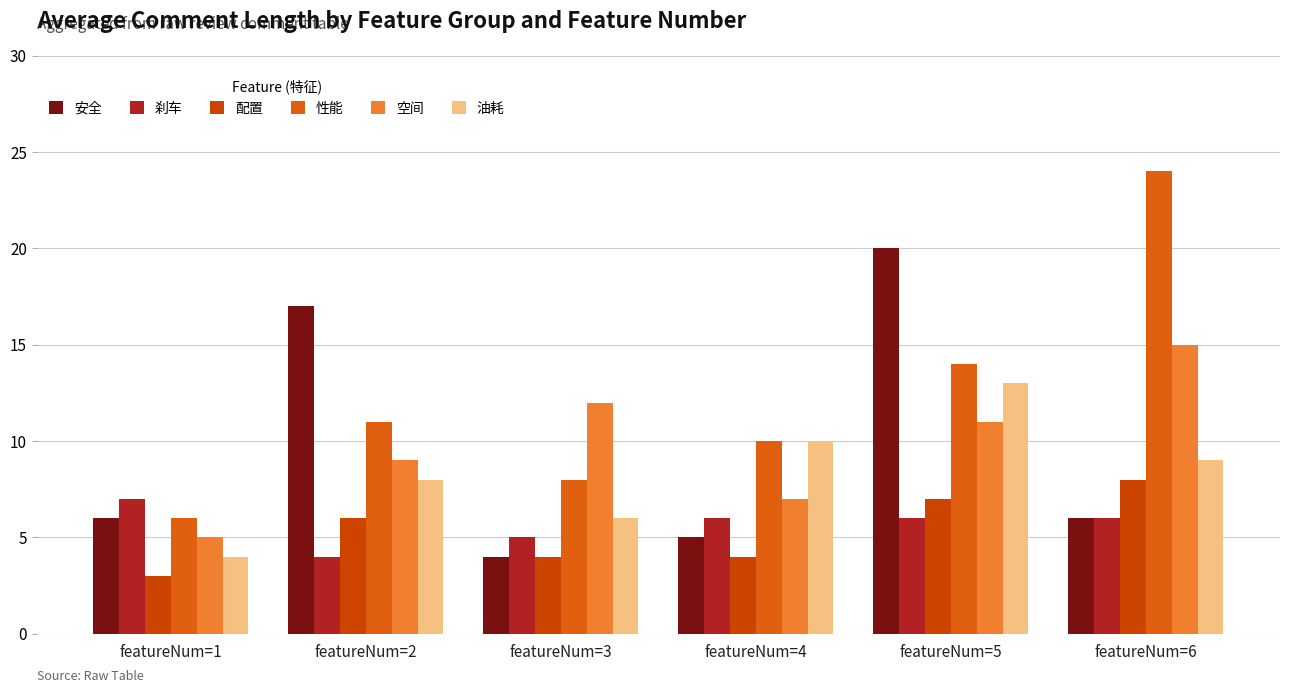

List the labels in order of 空间 value, largest first.

featureNum=6, featureNum=3, featureNum=5, featureNum=2, featureNum=4, featureNum=1